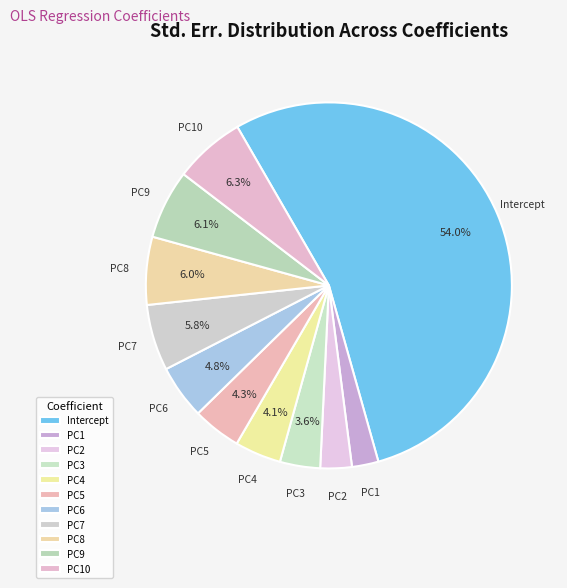

Which slice represents more than half of the pie?

Intercept